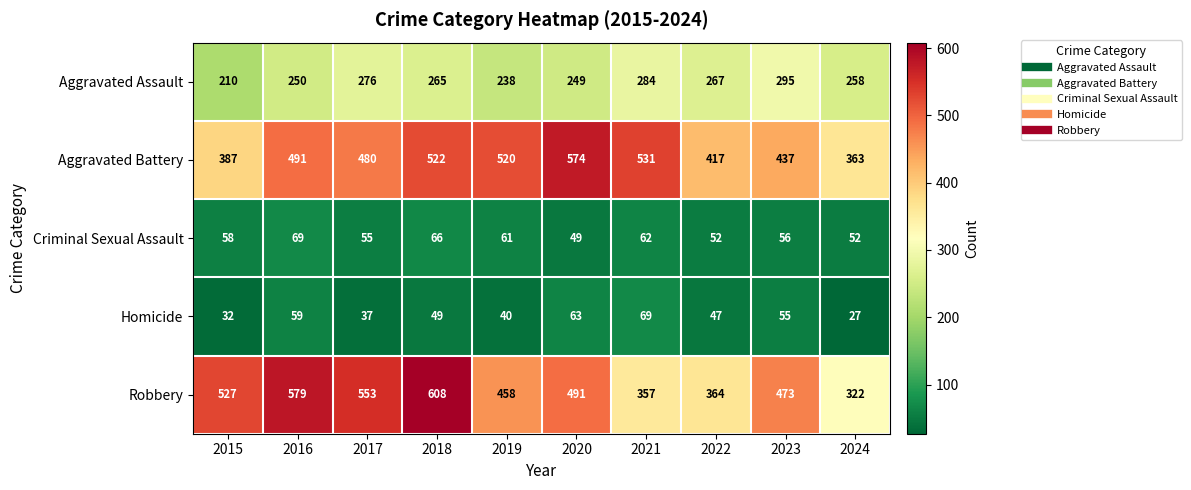

What is the difference between the maximum and second lowest values in the Criminal Sexual Assault series?

17